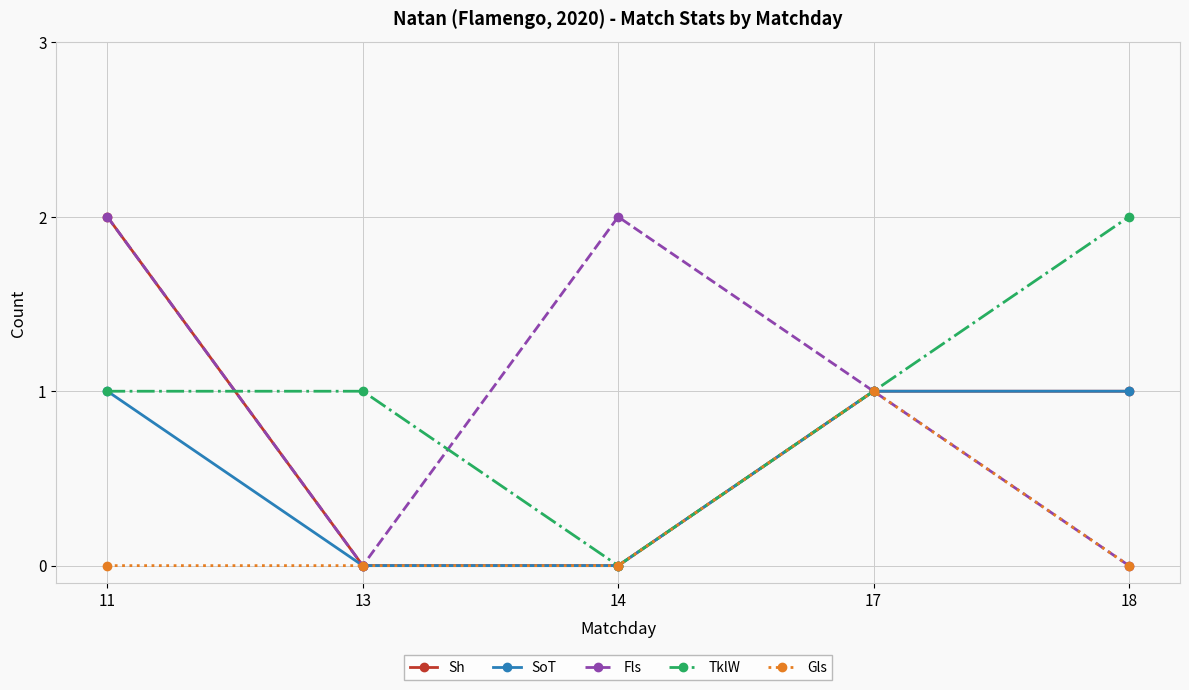

What are all the series names shown in the legend?

Sh, SoT, Fls, TklW, Gls